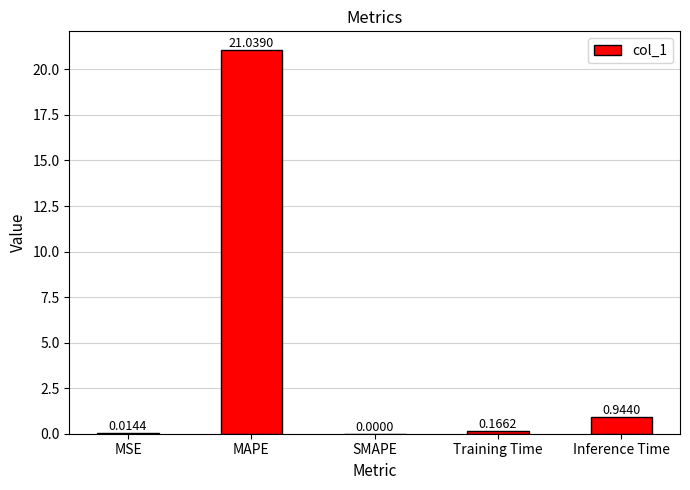

Where is the data nearest to the value 10?

Inference Time